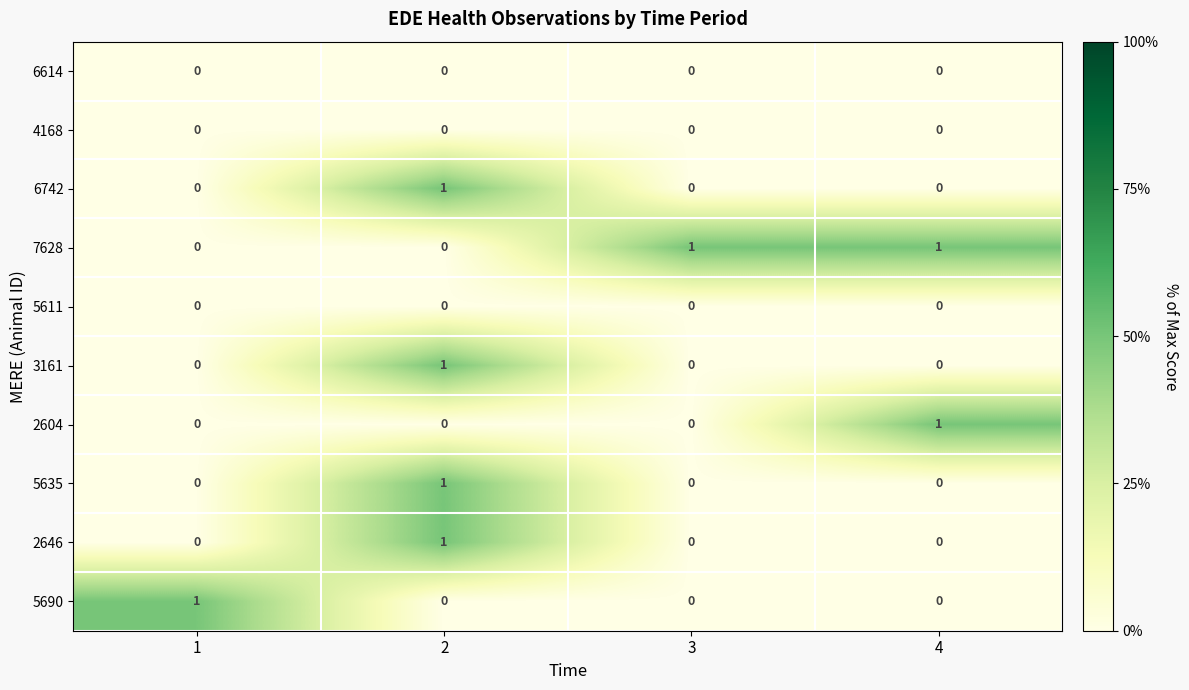

At how many categories does at least one series exceed 0?

4